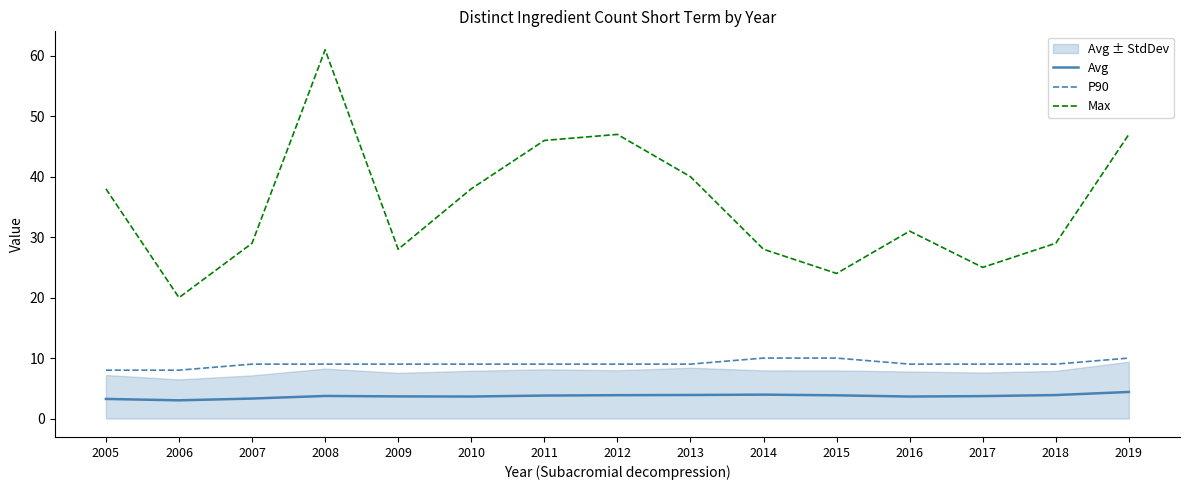

What is the total value across all series at 2017?

37.7